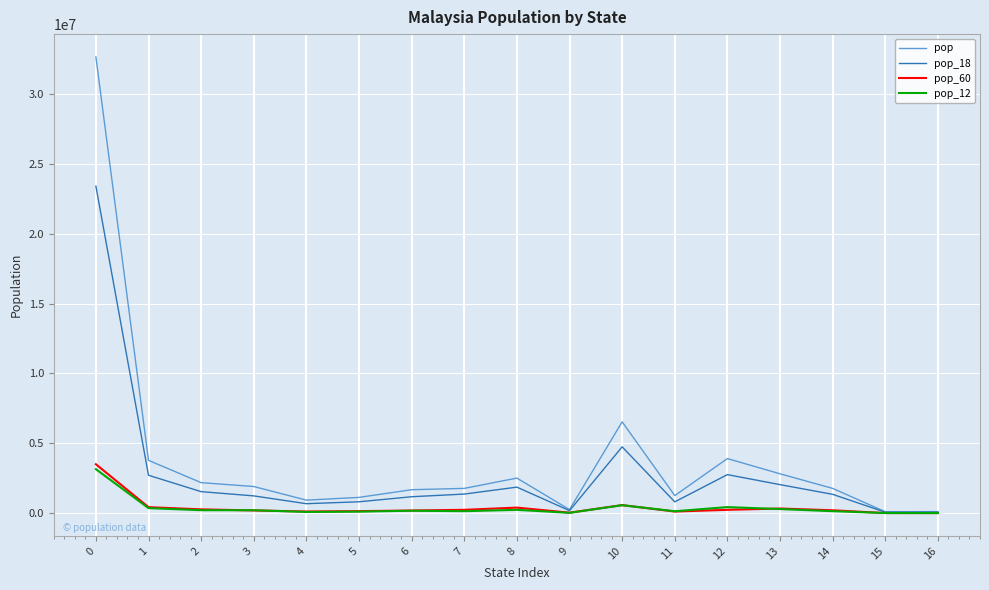

The value of pop_12 at 2 is 211400. True or false?

True